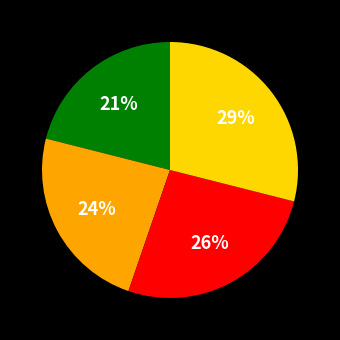

To the nearest percent, what is the average slice percentage?

25%